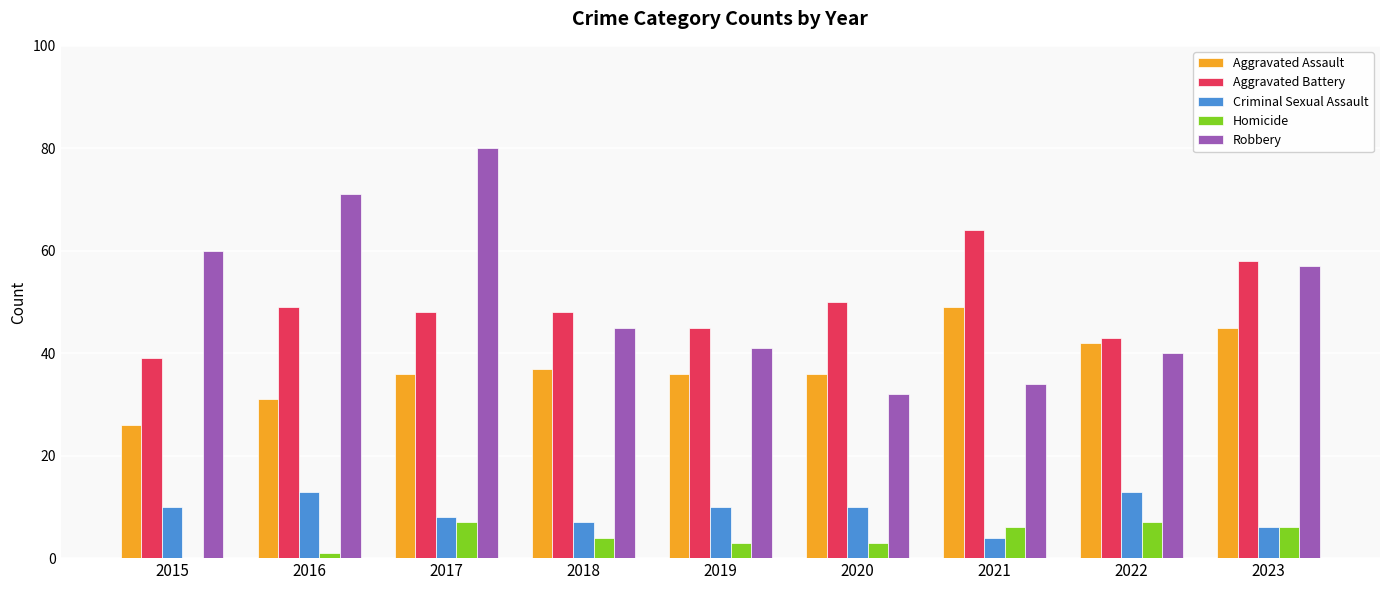

Reading left to right, list all the values displayed in this chart.

Aggravated Assault: 2015=26	2016=31	2017=36	2018=37	2019=36	2020=36	2021=49	2022=42	2023=45
Aggravated Battery: 2015=39	2016=49	2017=48	2018=48	2019=45	2020=50	2021=64	2022=43	2023=58
Criminal Sexual Assault: 2015=10	2016=13	2017=8	2018=7	2019=10	2020=10	2021=4	2022=13	2023=6
Homicide: 2015=0	2016=1	2017=7	2018=4	2019=3	2020=3	2021=6	2022=7	2023=6
Robbery: 2015=60	2016=71	2017=80	2018=45	2019=41	2020=32	2021=34	2022=40	2023=57